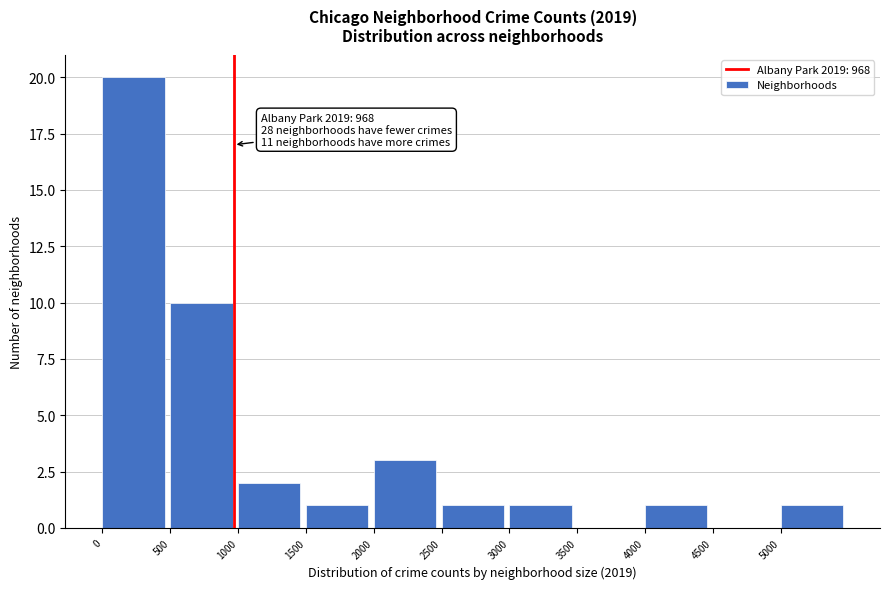

Over which range of the x-axis is the bar tallest?

0 to 500